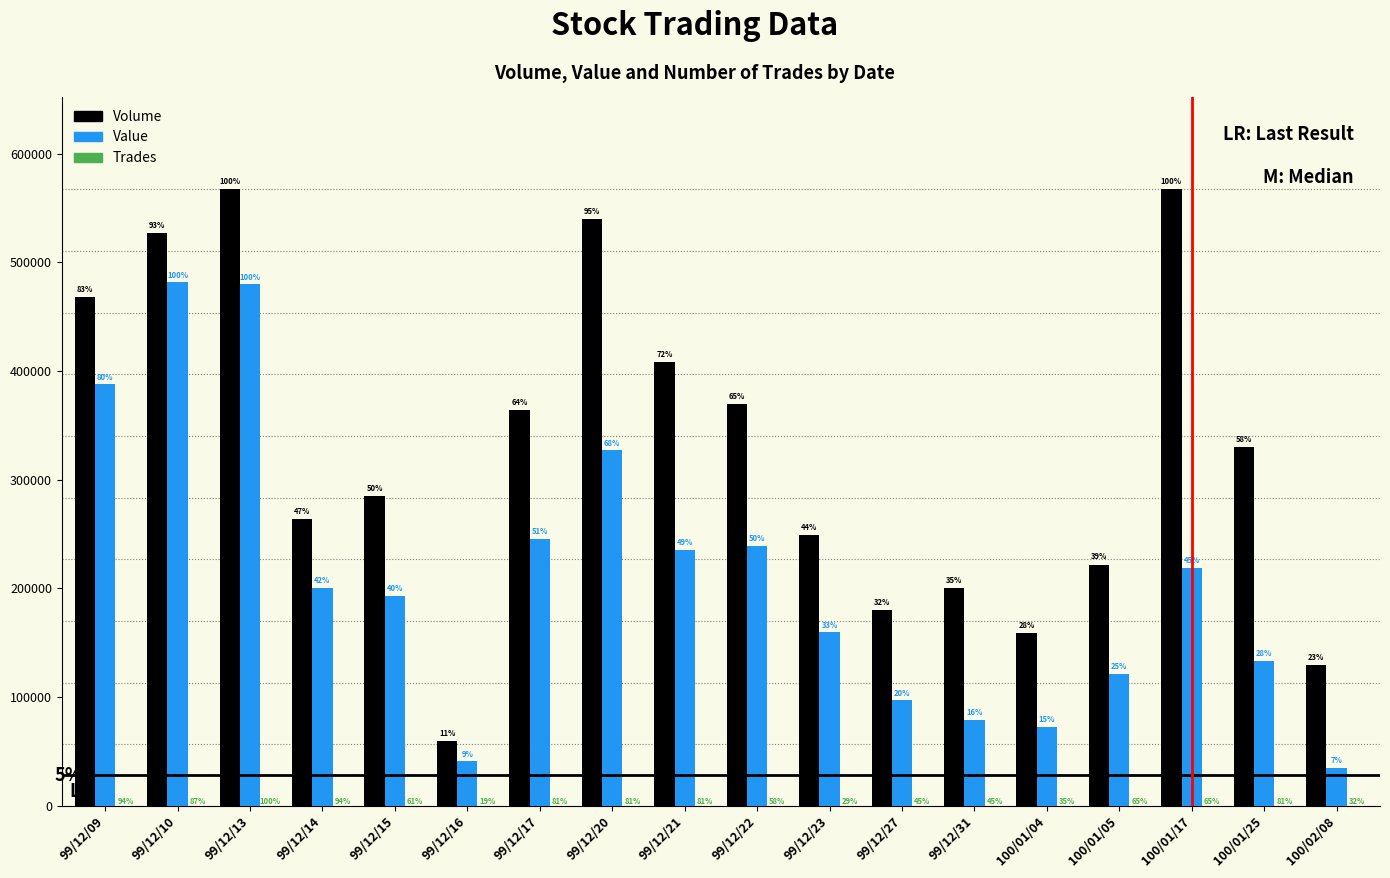

What is the difference between the second highest and second lowest values in the Trades series?

20